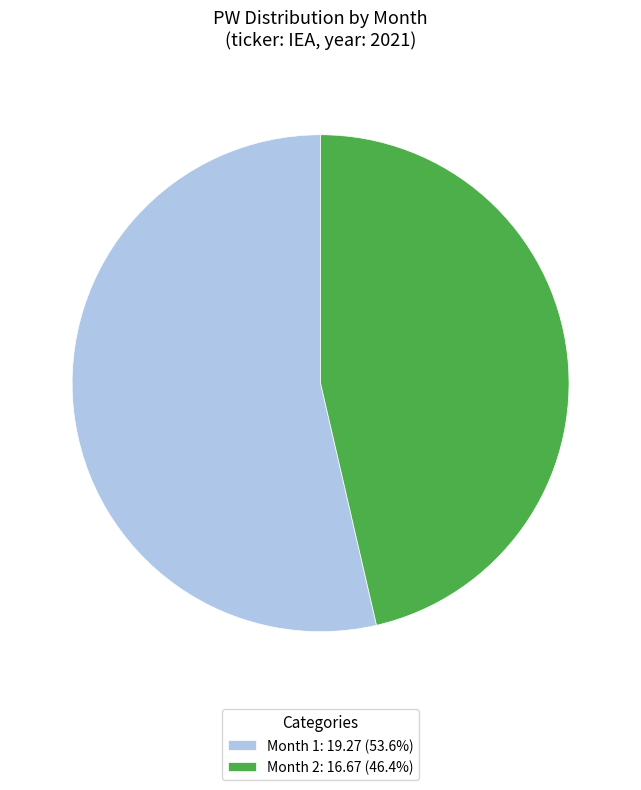

What is the ratio of the value at Month 2: 16.67 (46.4%) to the value at Month 1: 19.27 (53.6%)?

0.9